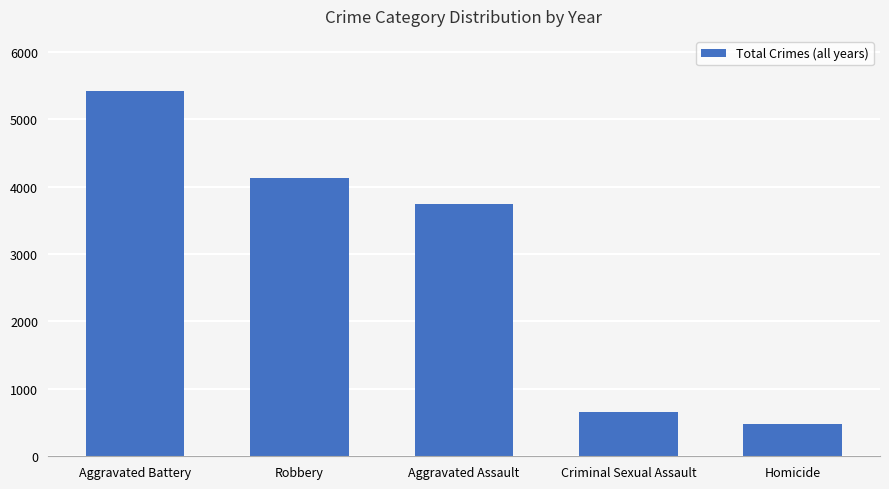

The value at Homicide is 482. True or false?

True